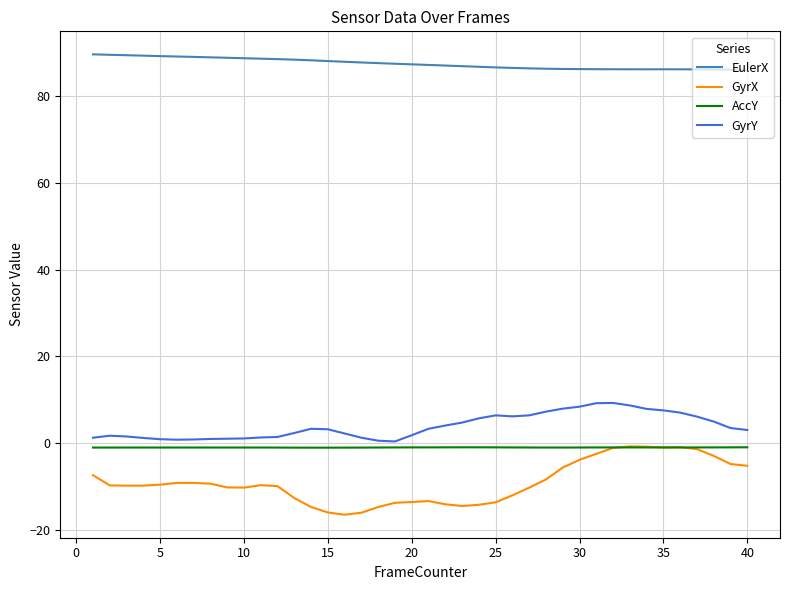

Which series has the largest total across all categories?

EulerX